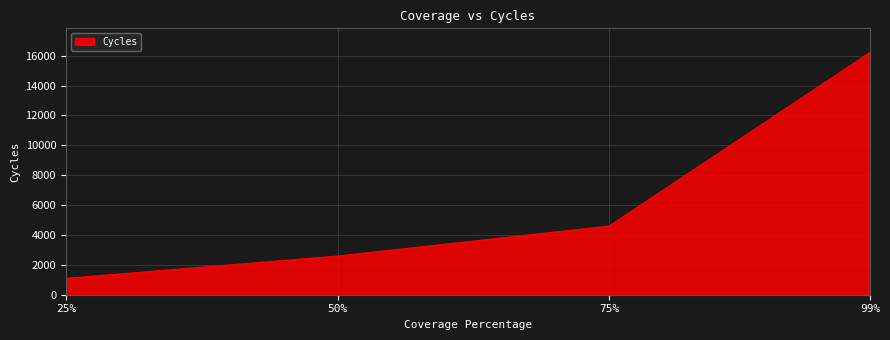

Is it true that the value at 99% is 5301?

False